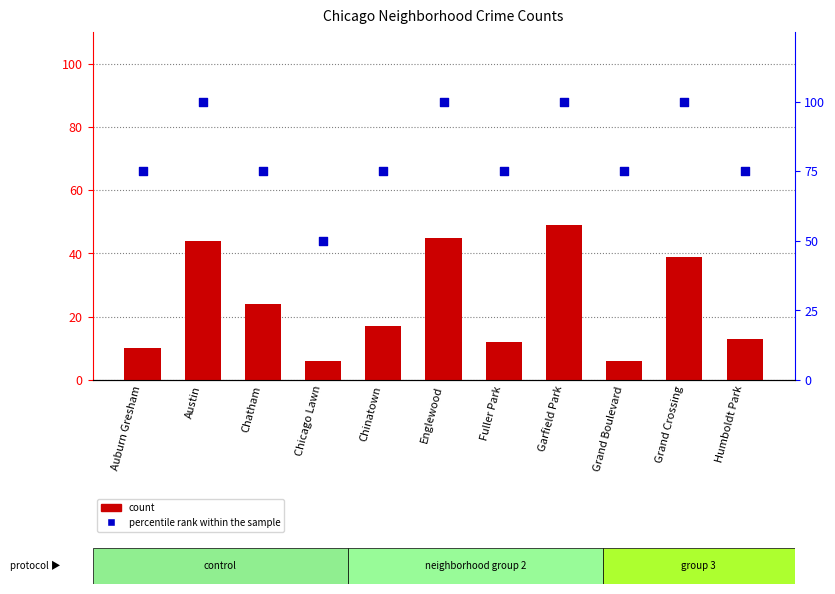

What are all the series names shown in the legend?

count, percentile rank within the sample